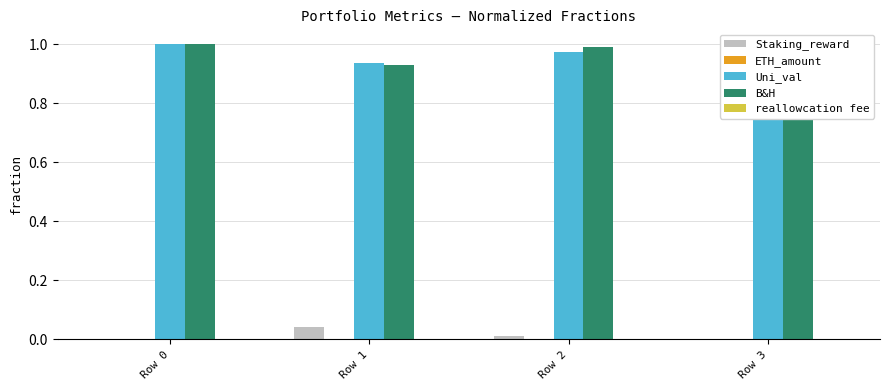

Does the chart contain stacked bars?

No